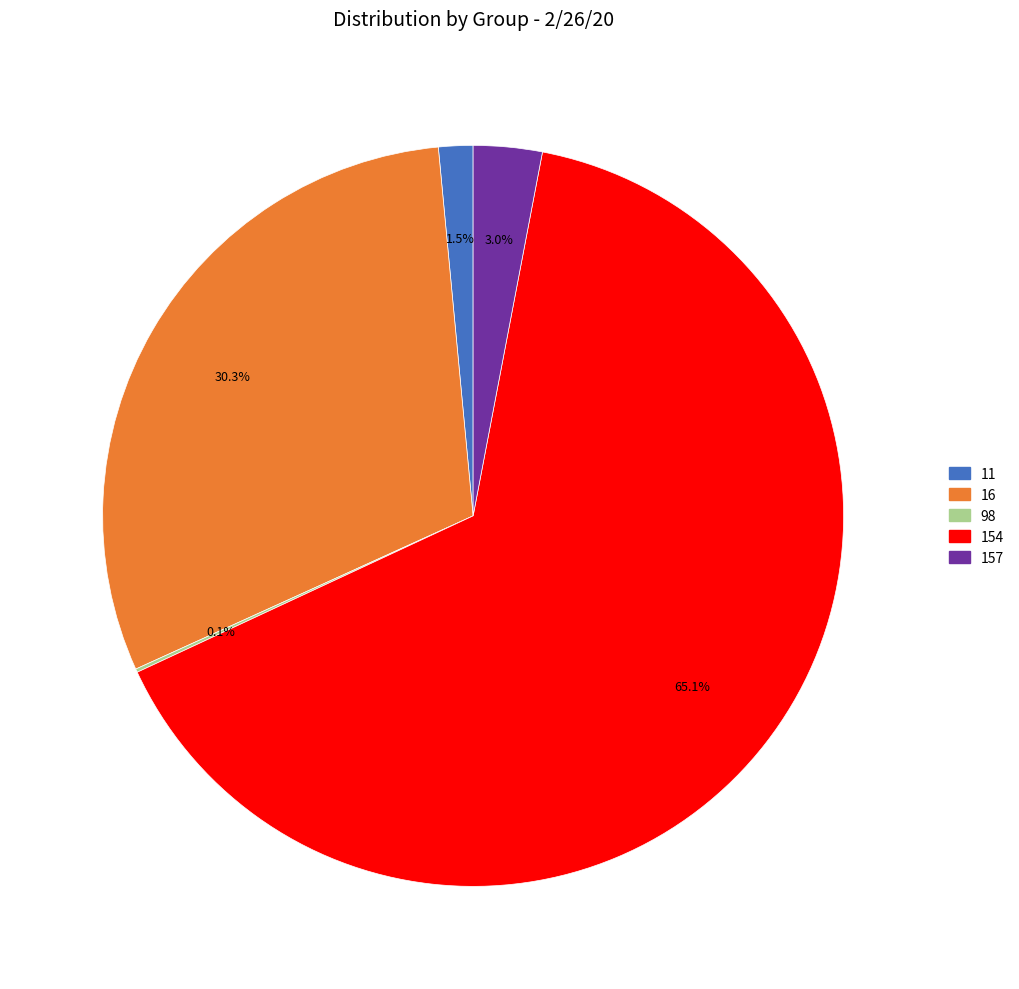

Does any single category account for the majority?

Yes